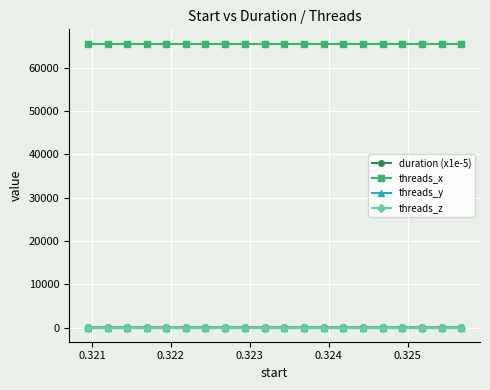

What is the maximum value shown in the chart?

65536.0